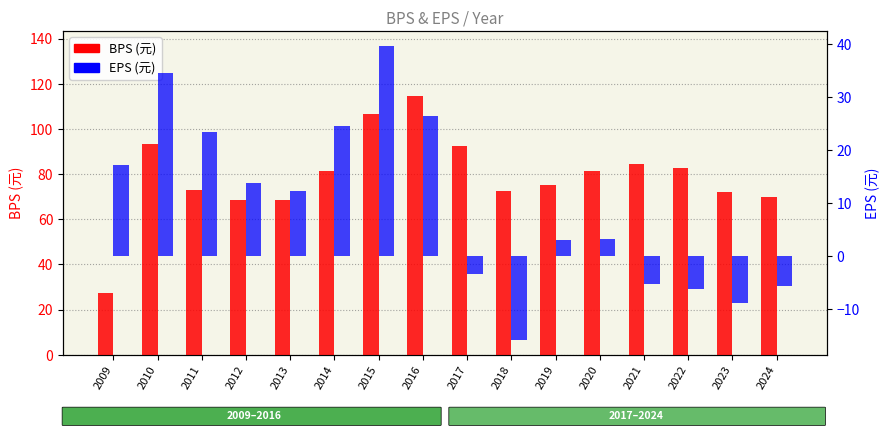

What is the average value of the BPS series?

79.0